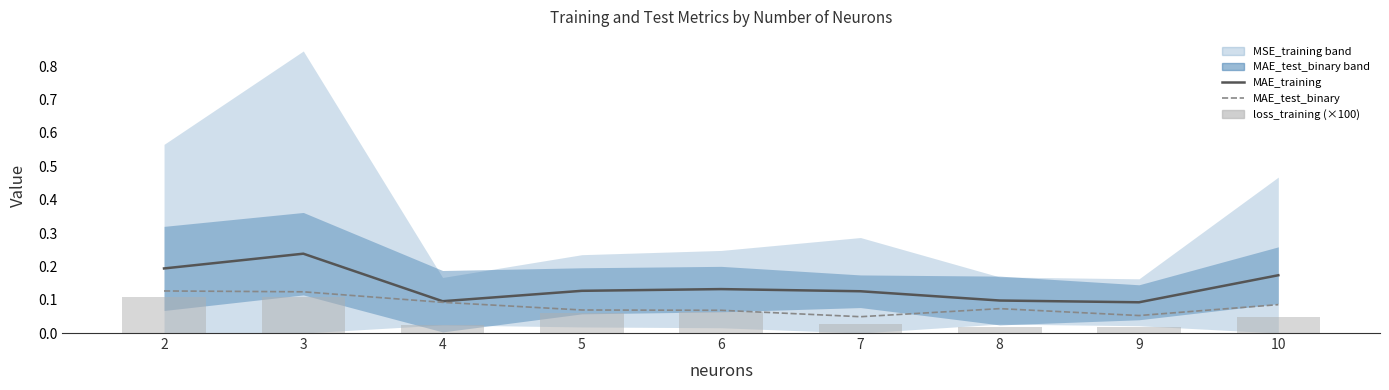

The loss_training (×100) series shows 0.1 at 3. True or false?

True